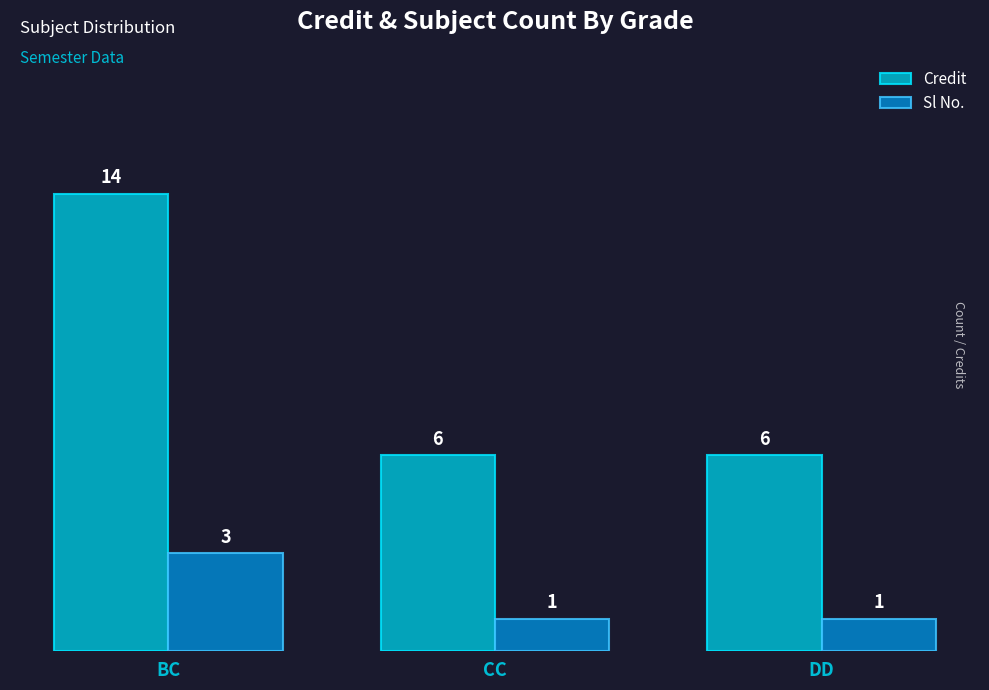

What is the approximate value of Sl No. at CC?

1